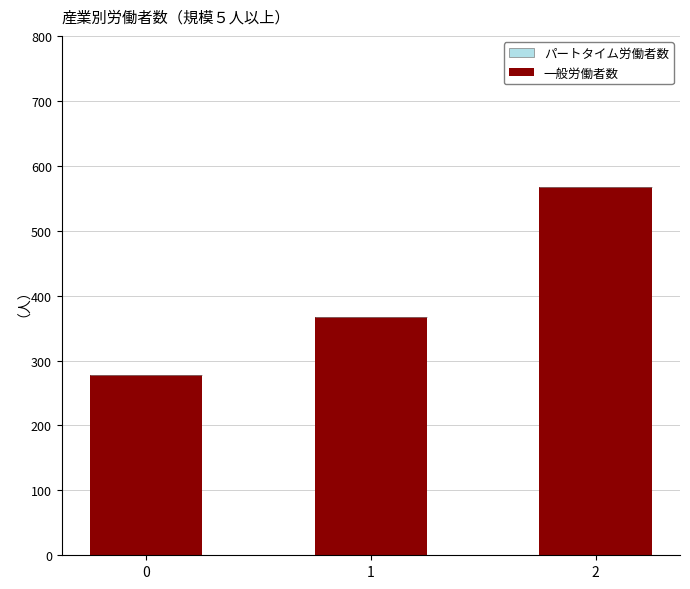

What is the average value?

403.7